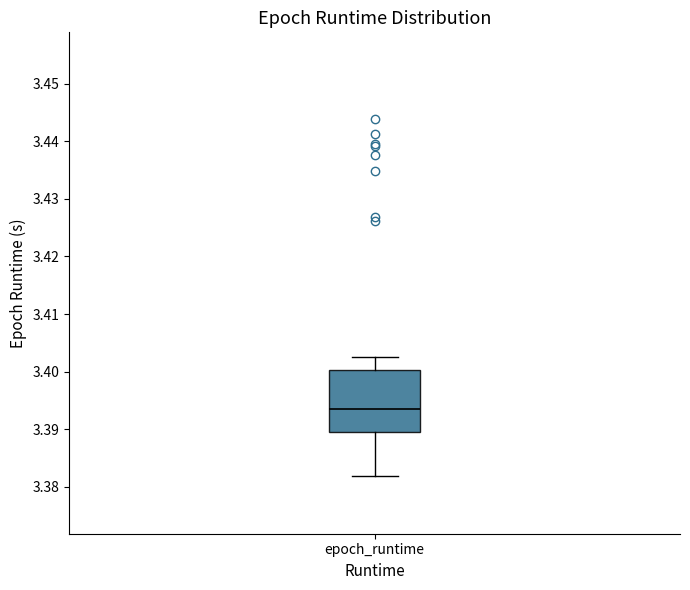

Where does the median line of the box for epoch_runtime sit on the y-axis? The values are not printed on the chart, so give them approximately, as read against the axis.

3.393